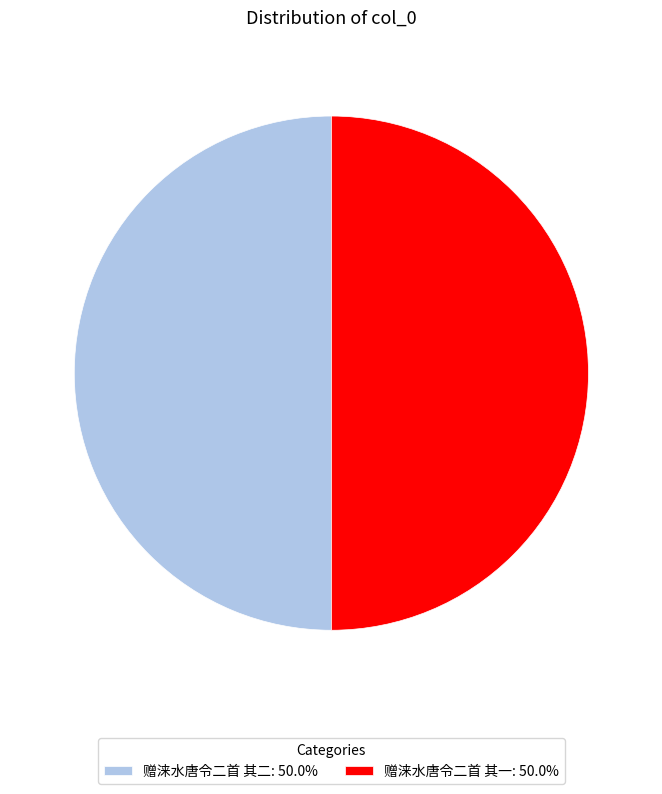

Approximately how many times larger is the value at 赠涞水唐令二首 其一: 50.0% compared to 赠涞水唐令二首 其二: 50.0%?

1.0